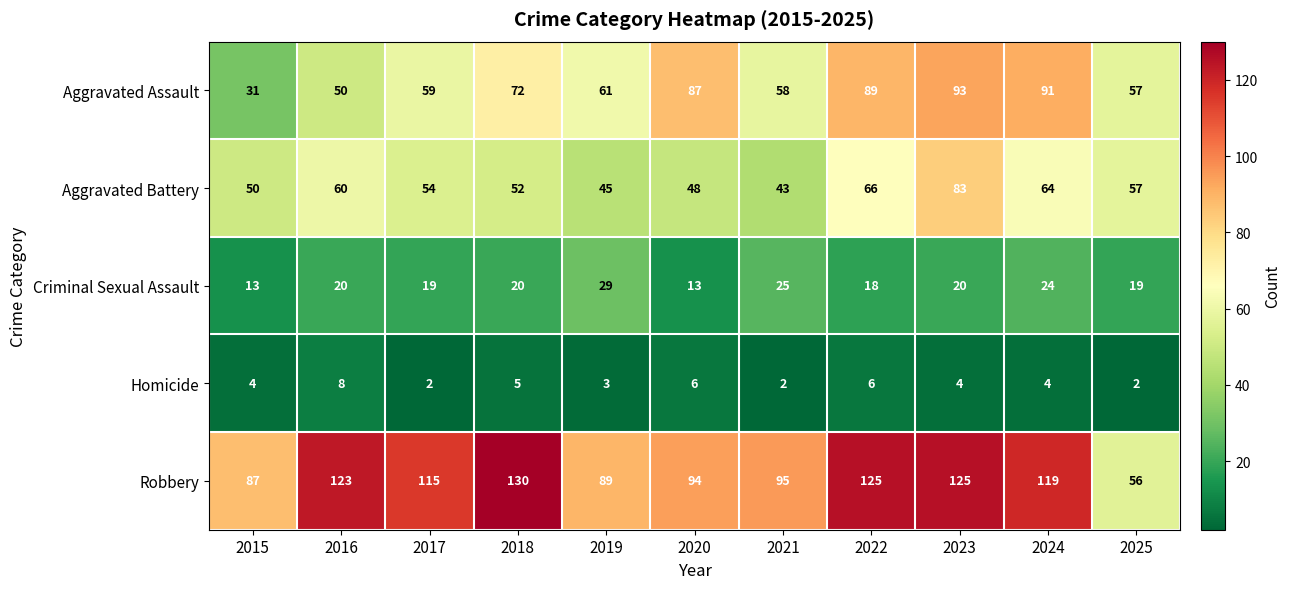

How many categories are shown in the chart?

11